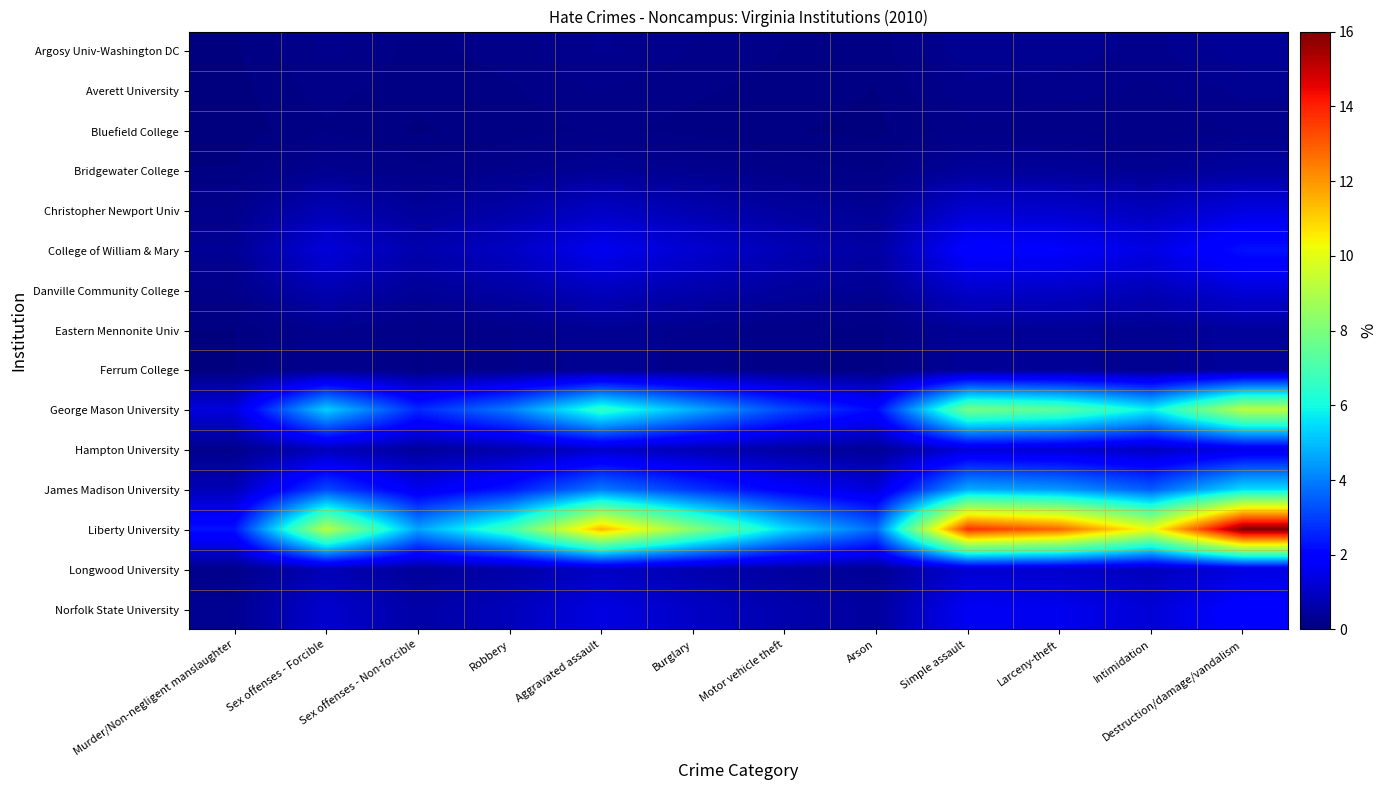

The value of Bridgewater College at Motor vehicle theft is 0.2. True or false?

False